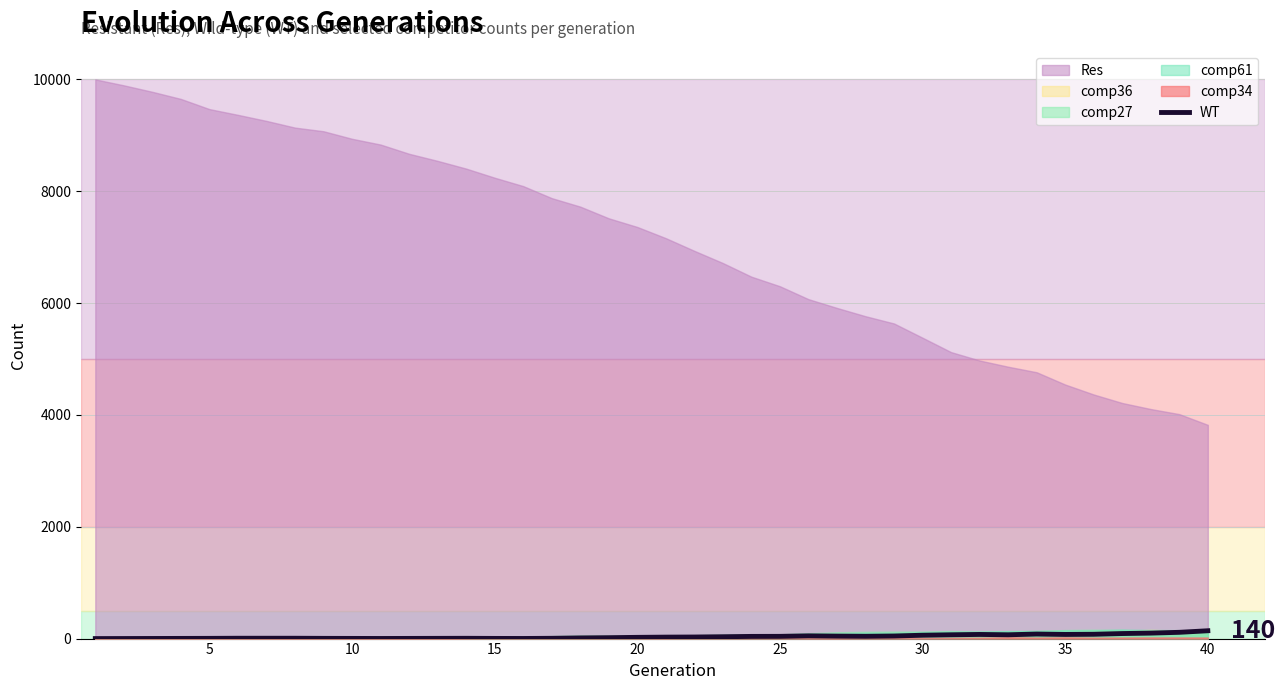

Where is the data nearest to the value 70?

30